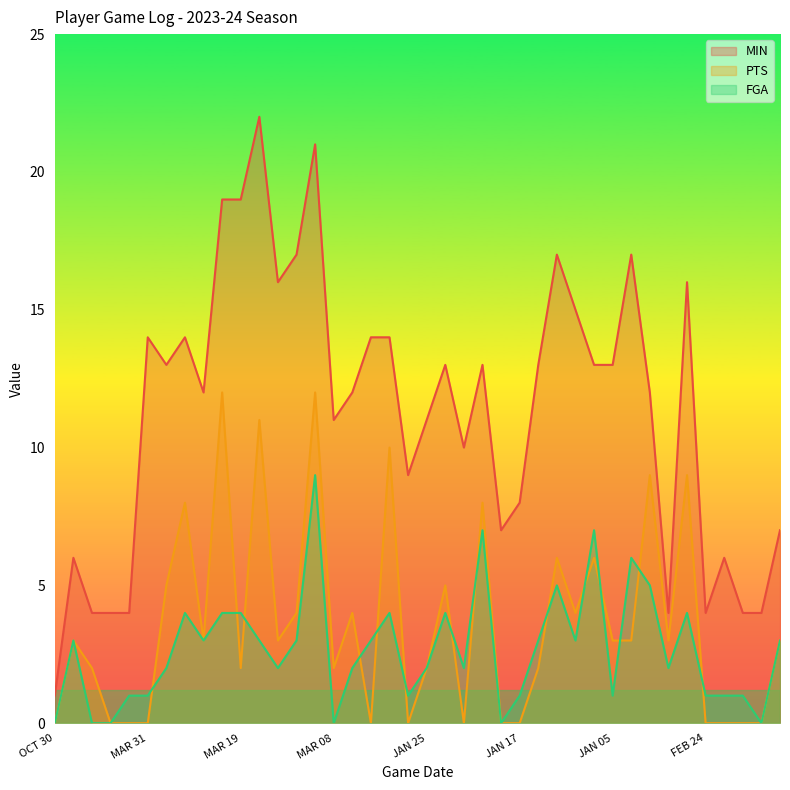

What is the difference between the PTS values at MAR 29 and FEB 13?

5